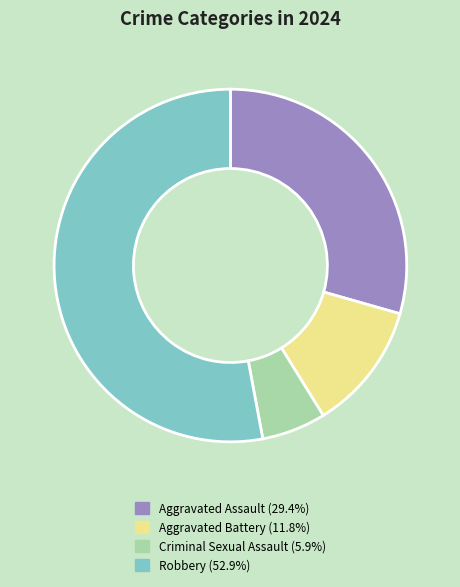

Is there any slice that represents more than half of the pie?

Yes